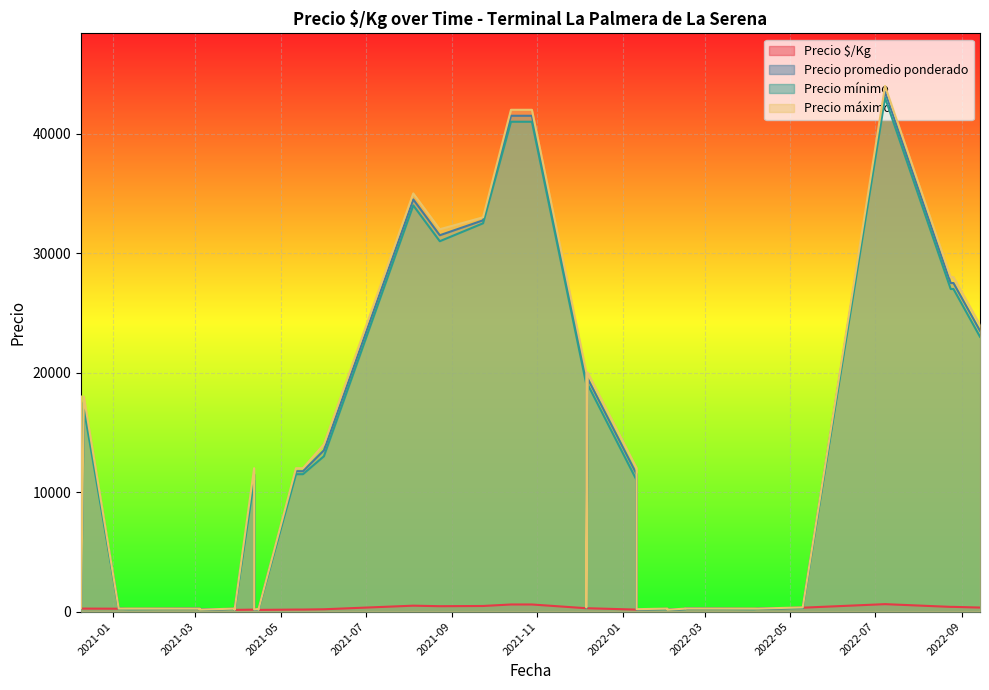

How many interior local valleys does the Precio promedio ponderado series have?

12